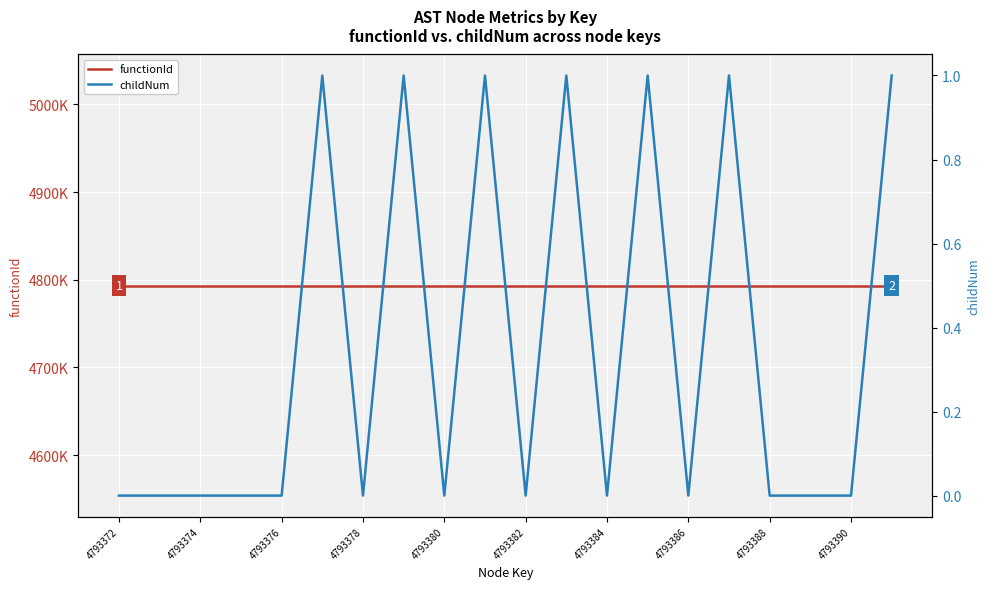

How many childNum values are between 0 and 1?

20